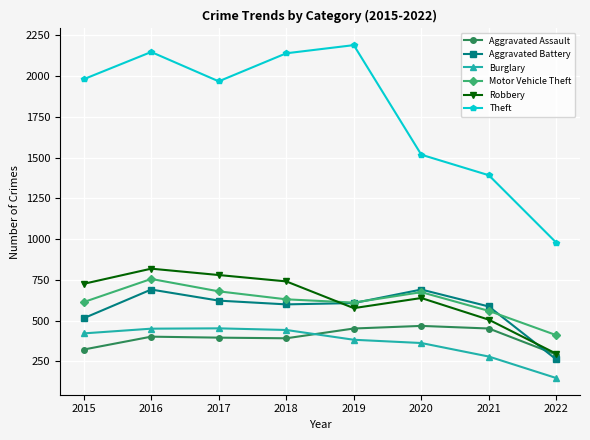

What is the difference between the second highest and second lowest values in the Burglary series?

171